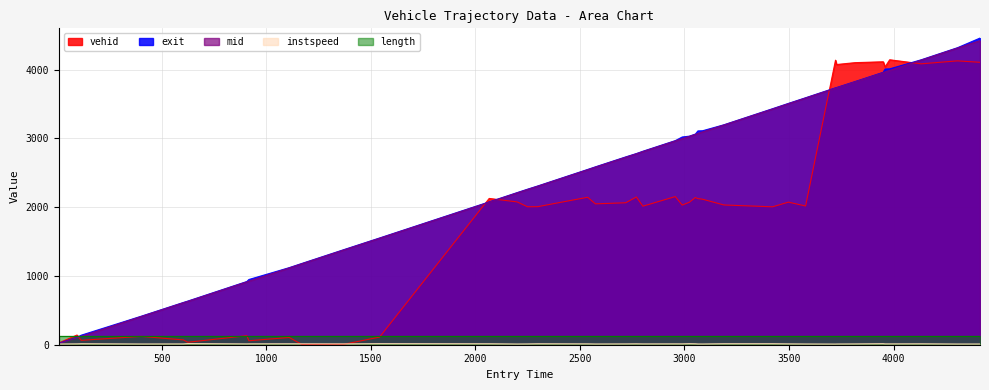

Where is the first local minimum for instspeed?

1500